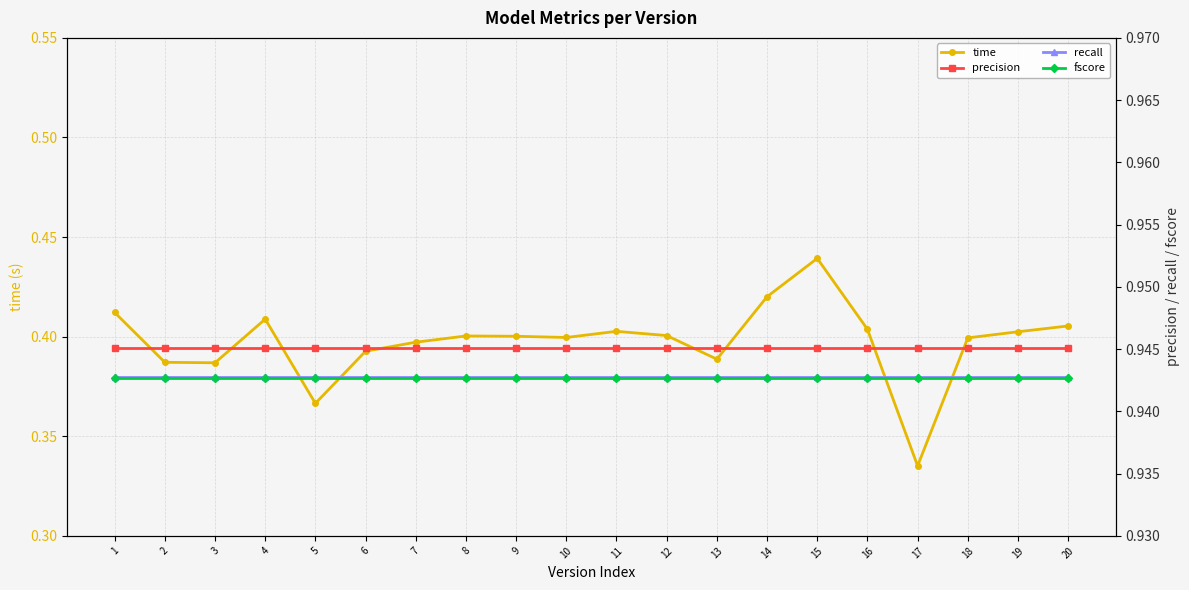

Reading left to right, list all the values displayed in this chart.

time: 1=0.4	2=0.4	3=0.4	4=0.4	5=0.4	6=0.4	7=0.4	8=0.4	9=0.4	10=0.4	11=0.4	12=0.4	13=0.4	14=0.4	15=0.4	16=0.4	17=0.3	18=0.4	19=0.4	20=0.4
precision: 1=0.9	2=0.9	3=0.9	4=0.9	5=0.9	6=0.9	7=0.9	8=0.9	9=0.9	10=0.9	11=0.9	12=0.9	13=0.9	14=0.9	15=0.9	16=0.9	17=0.9	18=0.9	19=0.9	20=0.9
recall: 1=0.9	2=0.9	3=0.9	4=0.9	5=0.9	6=0.9	7=0.9	8=0.9	9=0.9	10=0.9	11=0.9	12=0.9	13=0.9	14=0.9	15=0.9	16=0.9	17=0.9	18=0.9	19=0.9	20=0.9
fscore: 1=0.9	2=0.9	3=0.9	4=0.9	5=0.9	6=0.9	7=0.9	8=0.9	9=0.9	10=0.9	11=0.9	12=0.9	13=0.9	14=0.9	15=0.9	16=0.9	17=0.9	18=0.9	19=0.9	20=0.9